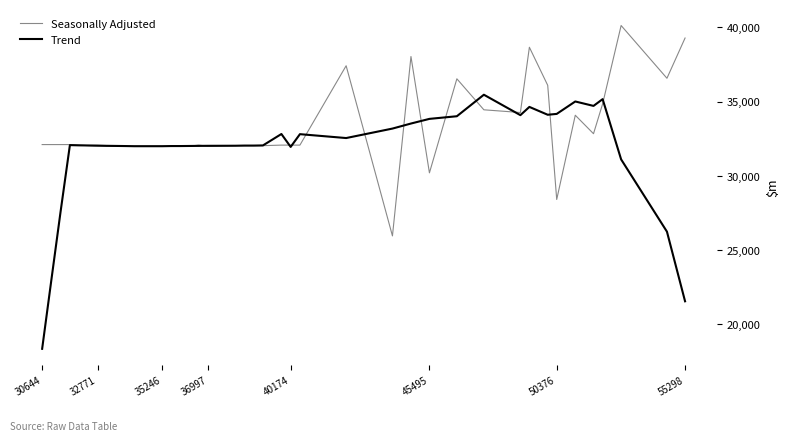

What is the greatest value displayed?

40130.0